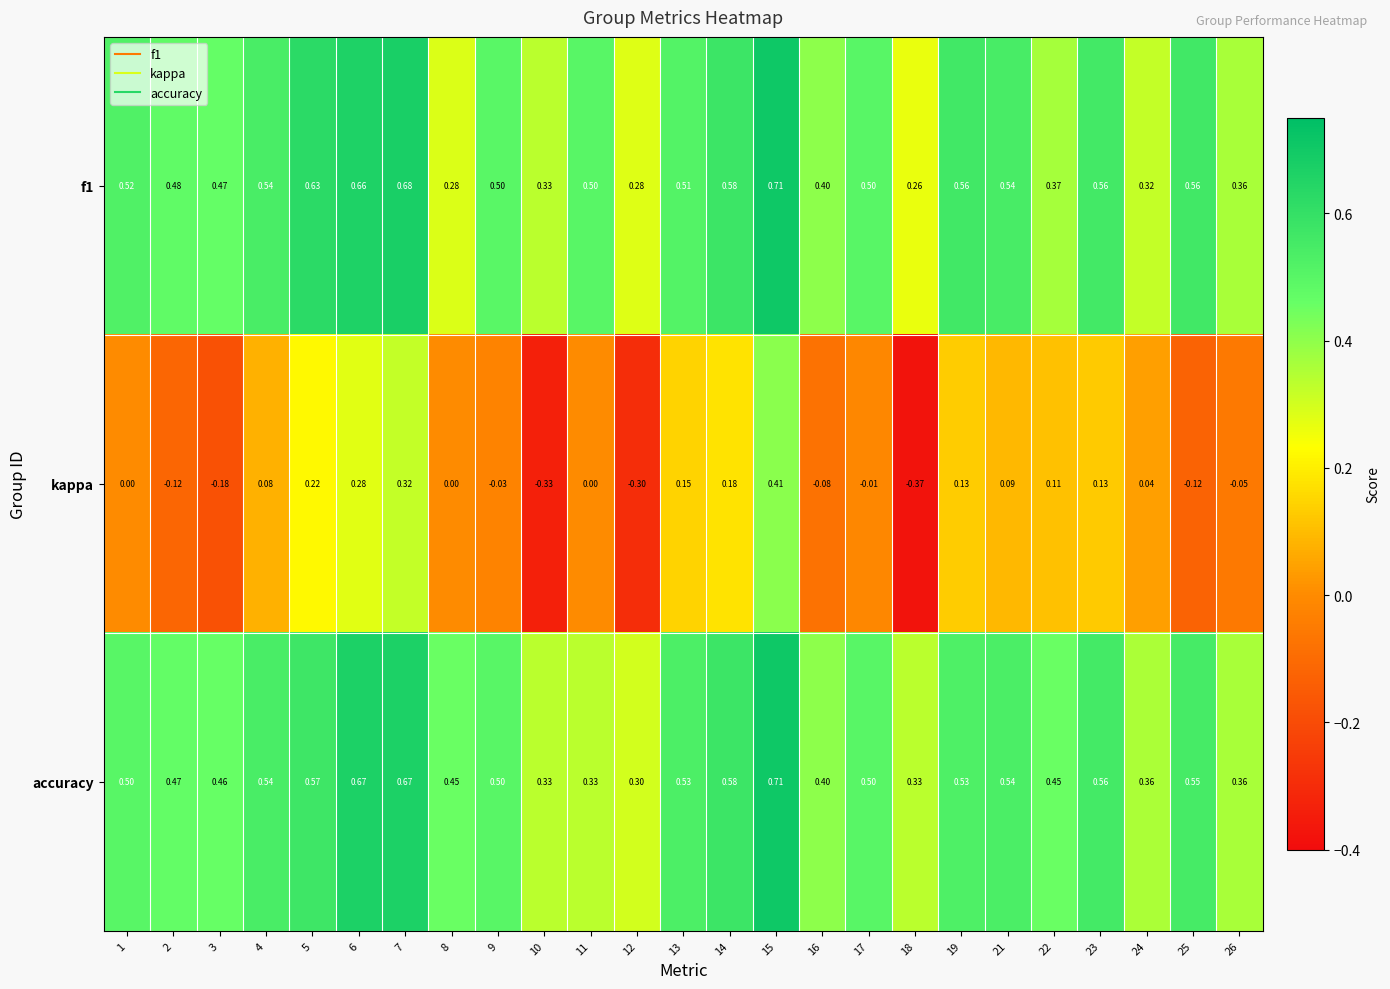

At how many categories does at least one series exceed 0?

25